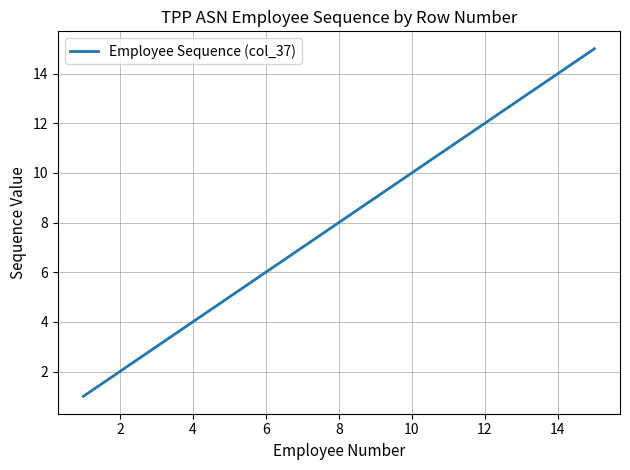

What is the maximum value shown in the chart?

15